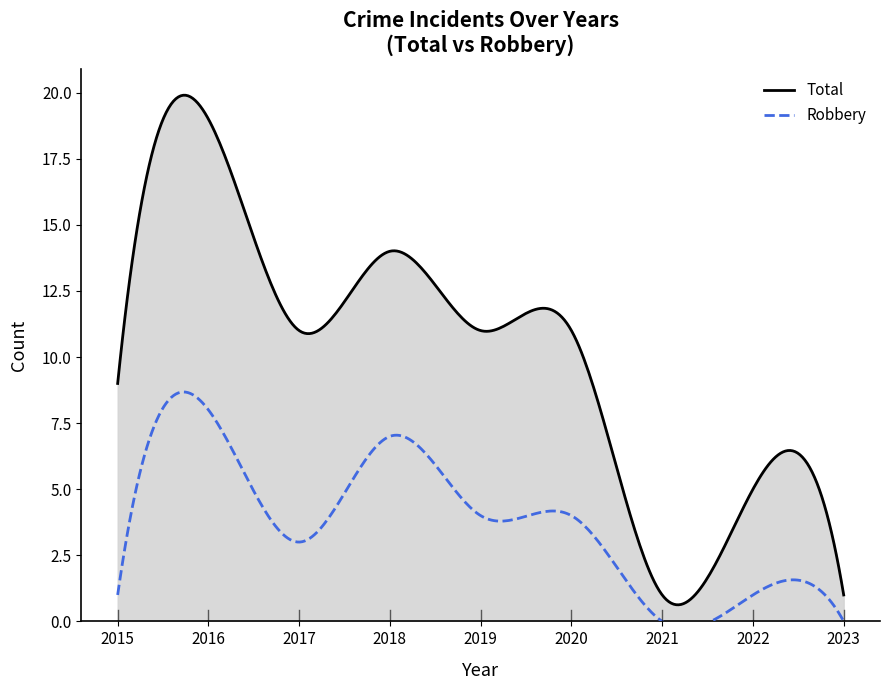

Which series has the largest range (max minus min)?

Total